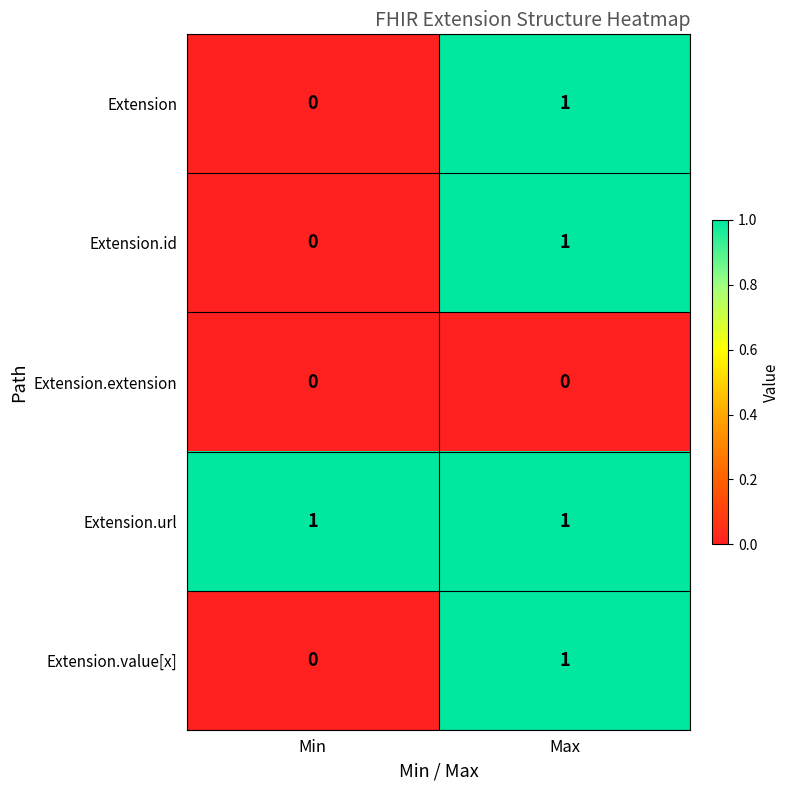

Reading right to left, extract all data points from this chart.

Extension: 1	0
Extension.id: 1	0
Extension.extension: 0	0
Extension.url: 1	1
Extension.value[x]: 1	0